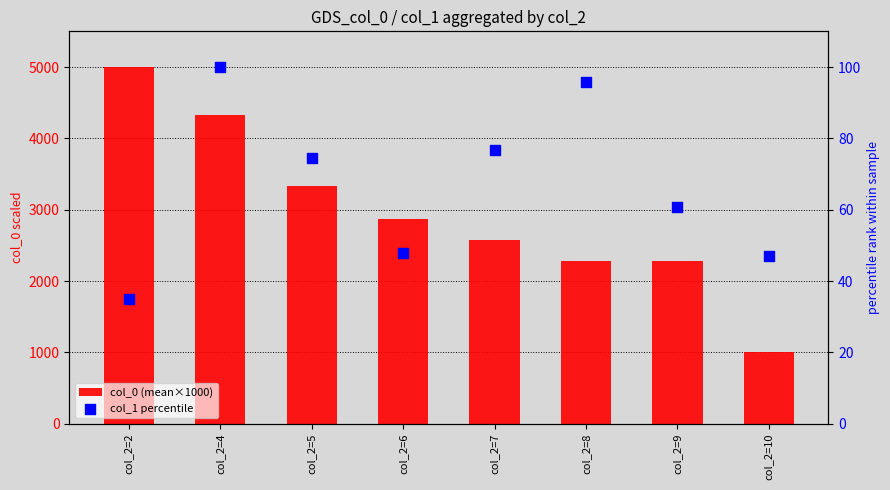

Which series reaches the minimum Y coordinate?

col_1 percentile